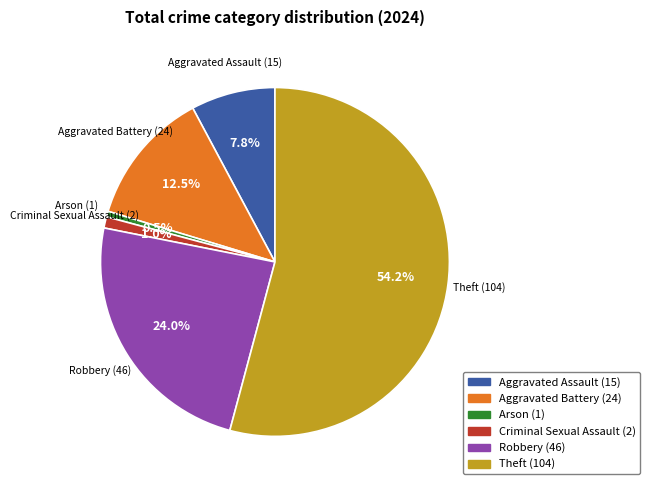

Is there any slice that represents more than half of the pie?

Yes